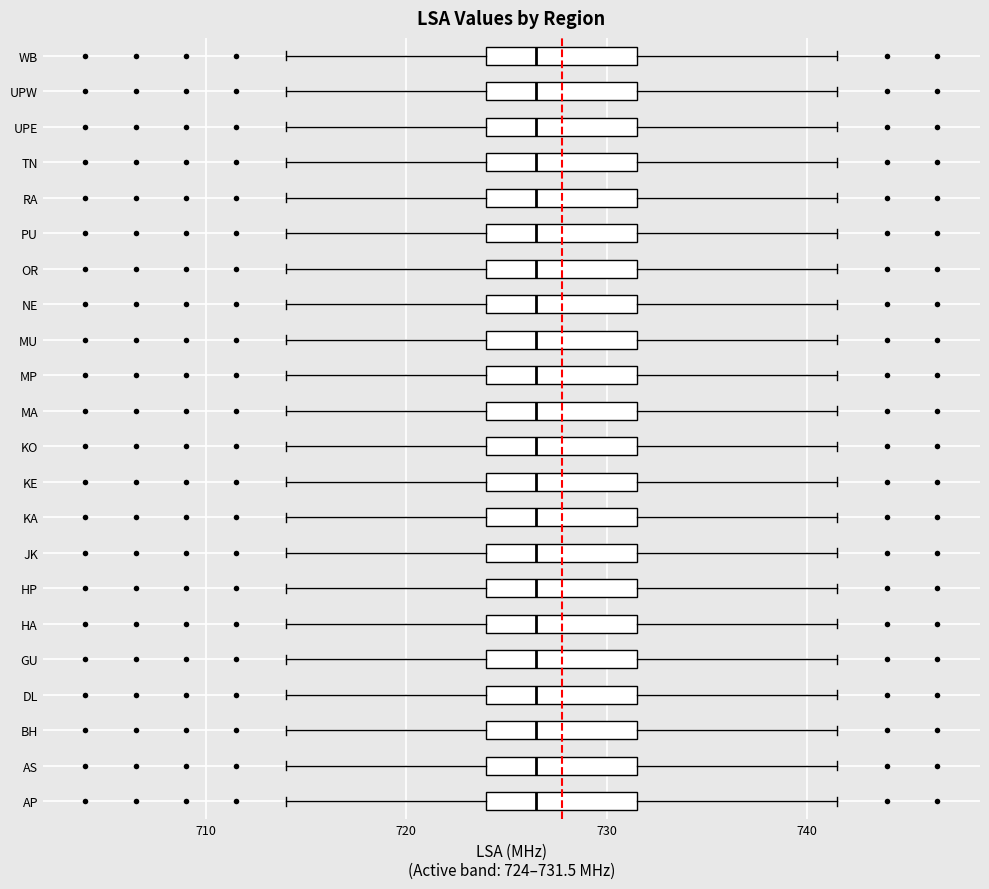

Reading bottom to top, transcribe this box plot: for each box, give where its median line is, the range the box spans, and where its two whiskers end, as read against the x-axis. The values are not printed on the chart, so give them approximately, as read against the axis.

AP: median 727, box 724 to 732, whiskers 714 to 742
AS: median 727, box 724 to 732, whiskers 714 to 742
BH: median 727, box 724 to 732, whiskers 714 to 742
DL: median 727, box 724 to 732, whiskers 714 to 742
GU: median 727, box 724 to 732, whiskers 714 to 742
HA: median 727, box 724 to 732, whiskers 714 to 742
HP: median 727, box 724 to 732, whiskers 714 to 742
JK: median 727, box 724 to 732, whiskers 714 to 742
KA: median 727, box 724 to 732, whiskers 714 to 742
KE: median 727, box 724 to 732, whiskers 714 to 742
KO: median 727, box 724 to 732, whiskers 714 to 742
MA: median 727, box 724 to 732, whiskers 714 to 742
MP: median 727, box 724 to 732, whiskers 714 to 742
MU: median 727, box 724 to 732, whiskers 714 to 742
NE: median 727, box 724 to 732, whiskers 714 to 742
OR: median 727, box 724 to 732, whiskers 714 to 742
PU: median 727, box 724 to 732, whiskers 714 to 742
RA: median 727, box 724 to 732, whiskers 714 to 742
TN: median 727, box 724 to 732, whiskers 714 to 742
UPE: median 727, box 724 to 732, whiskers 714 to 742
UPW: median 727, box 724 to 732, whiskers 714 to 742
WB: median 727, box 724 to 732, whiskers 714 to 742